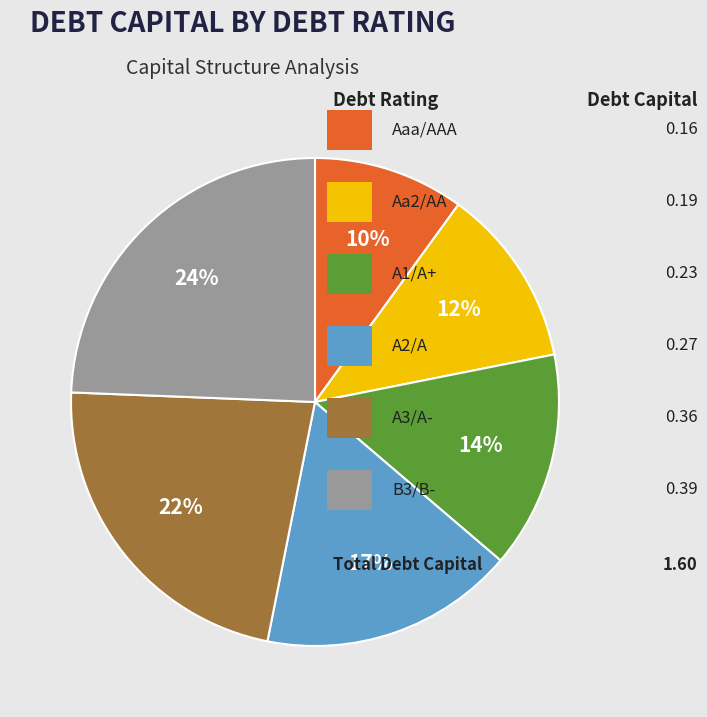

Is there a majority slice in this chart?

No